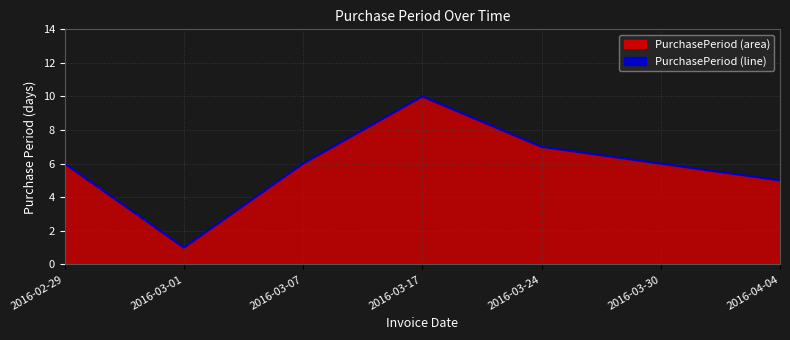

Reading right to left, what are all the values shown in this chart?

2016-04-04=5	2016-03-30=6	2016-03-24=7	2016-03-17=10	2016-03-07=6	2016-03-01=1	2016-02-29=6